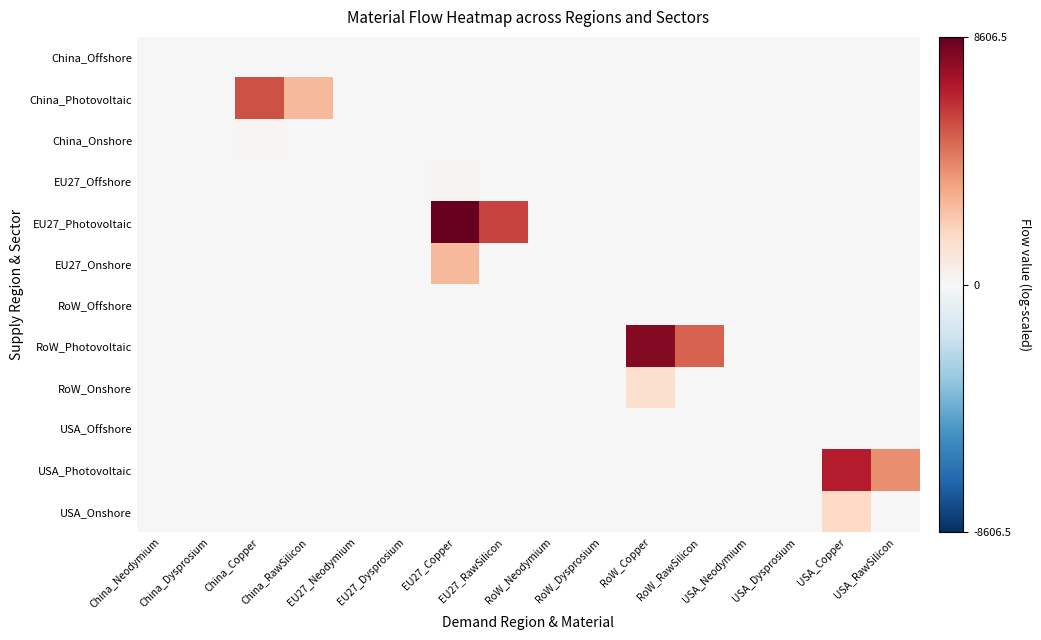

Count the number of data series in this chart.

12